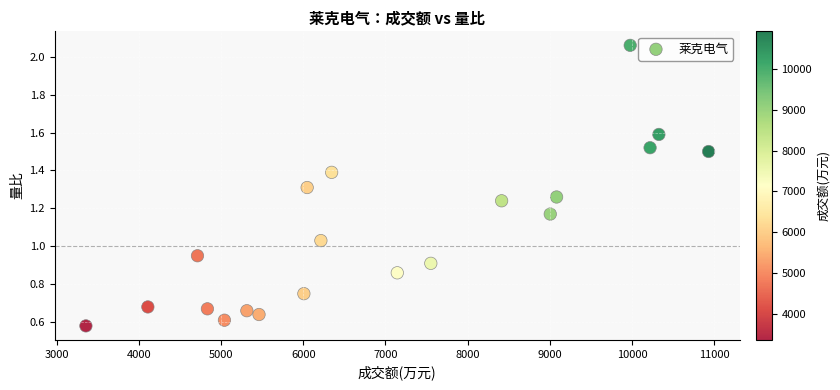

What is the range of X values (max minus min)?

7579.0